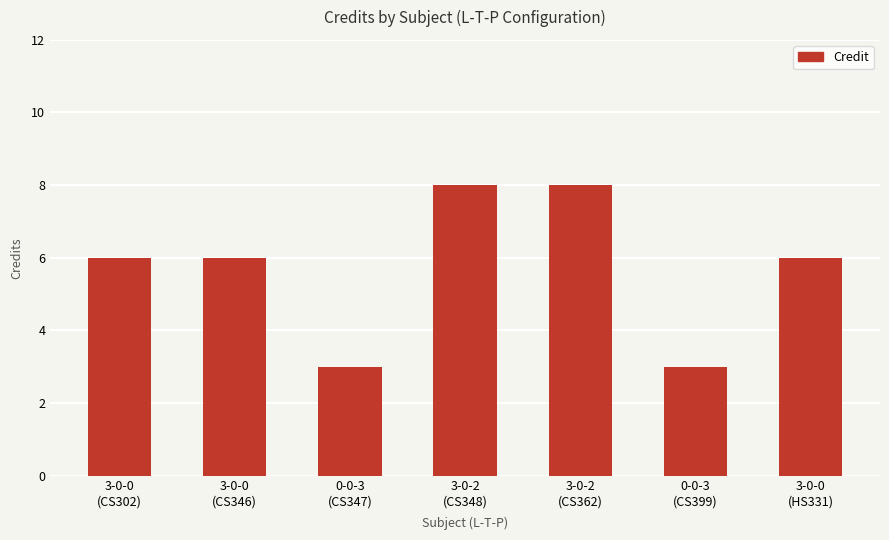

How many values are between 3 and 8?

7